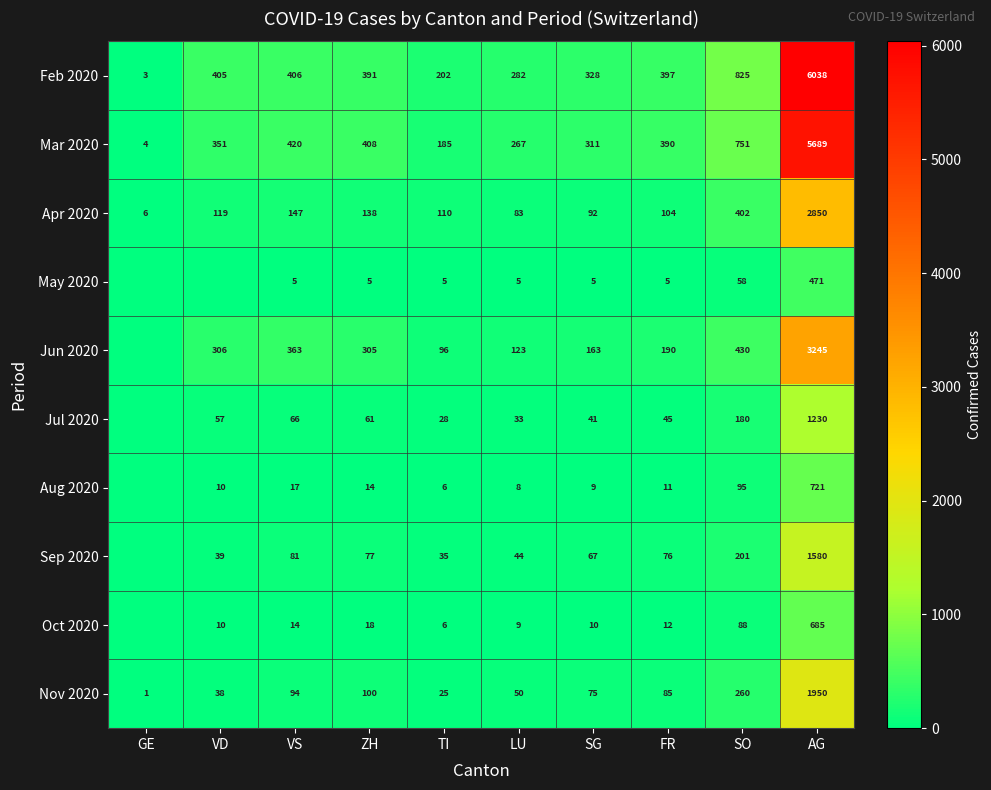

Rank the series at ZH from lowest to highest value.

May 2020, Aug 2020, Oct 2020, Jul 2020, Sep 2020, Nov 2020, Apr 2020, Jun 2020, Feb 2020, Mar 2020